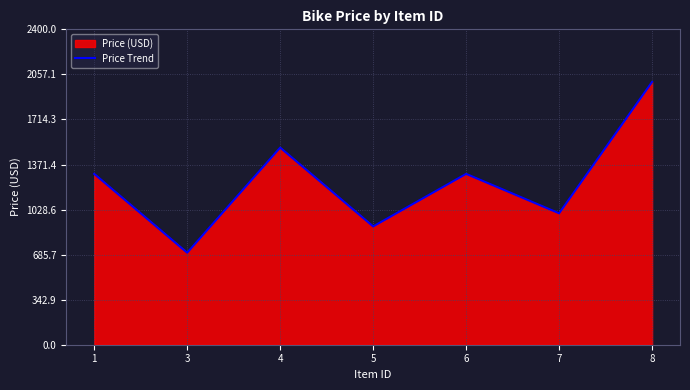

How many interior local valleys (lower than both neighbors) does the data have?

3